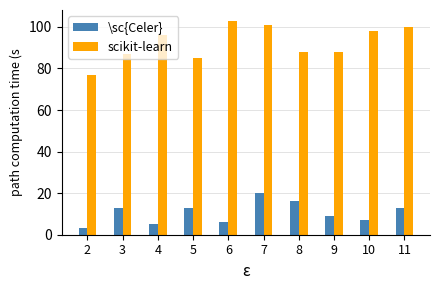

Reading left to right, extract all data points from this chart.

\sc{Celer}: 2=3	3=13	4=5	5=13	6=6	7=20	8=16	9=9	10=7	11=13
scikit-learn: 2=77	3=87	4=96	5=85	6=103	7=101	8=88	9=88	10=98	11=100